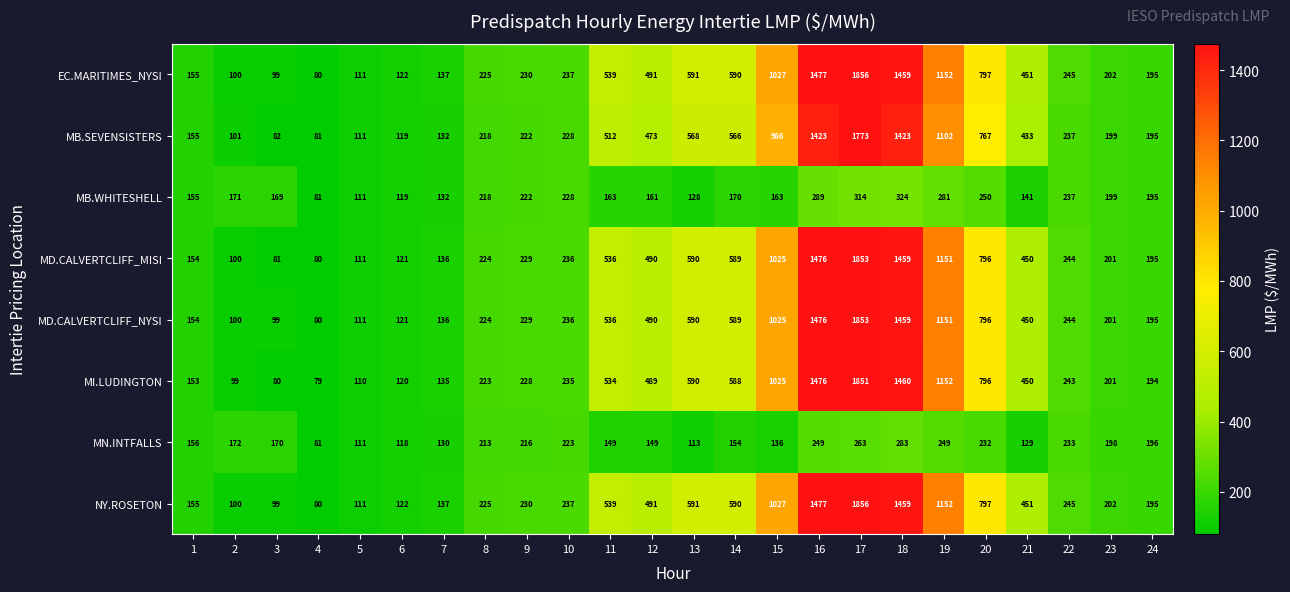

What is the average value of the MI.LUDINGTON series?

521